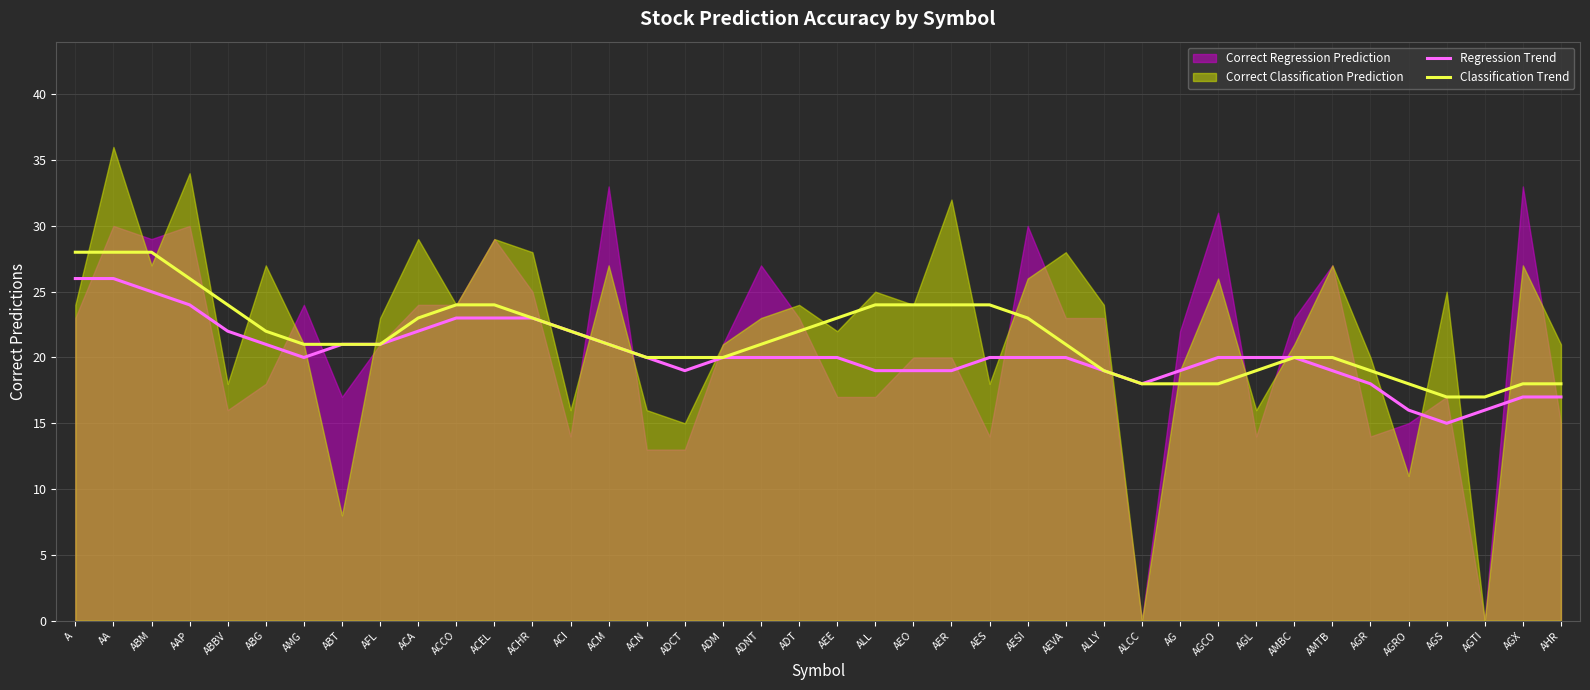

What is the sum of all Regression Trend values?

810